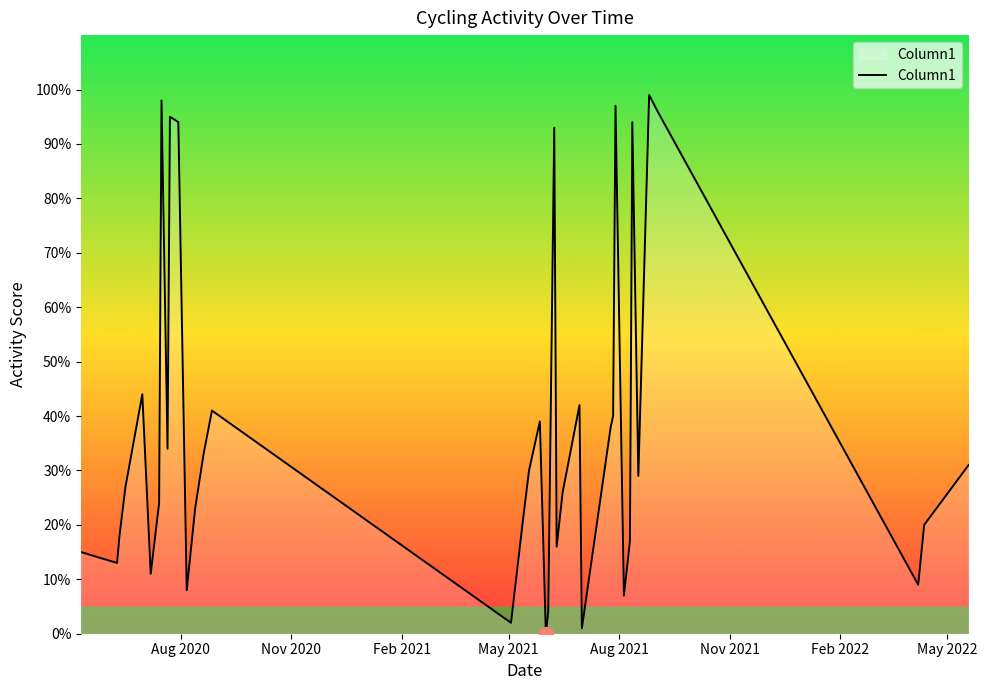

How many lines are shown in the chart?

1